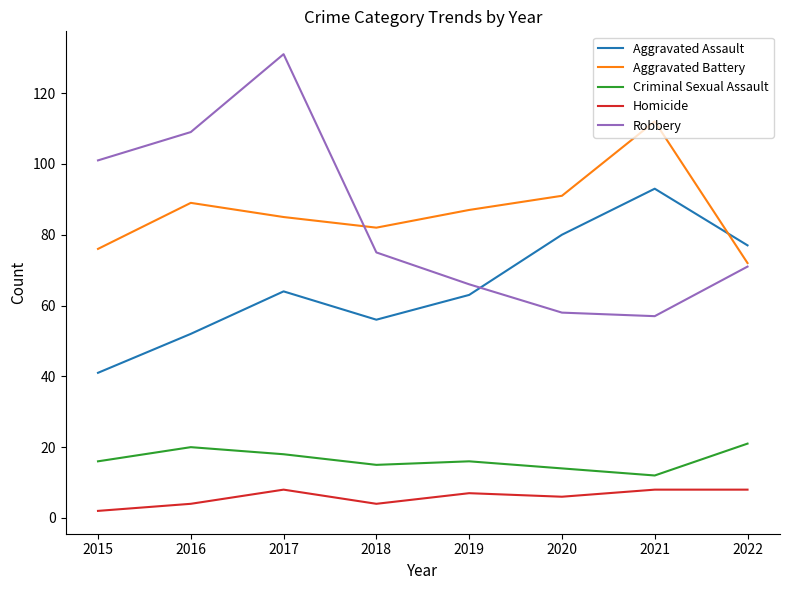

Is the value of Aggravated Battery at 2021 greater than the value of Aggravated Assault at 2017?

Yes